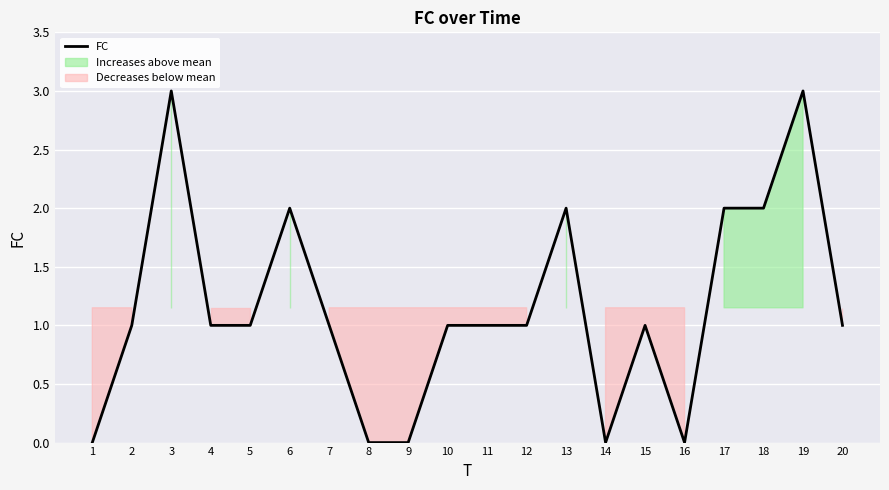

The value at 13 is 3. True or false?

False